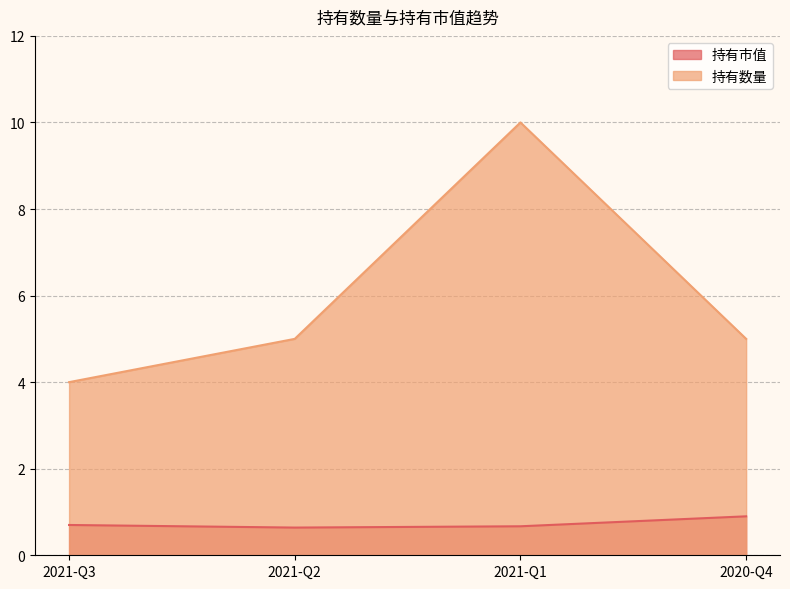

What is the average value of the 持有数量 series?

6.0